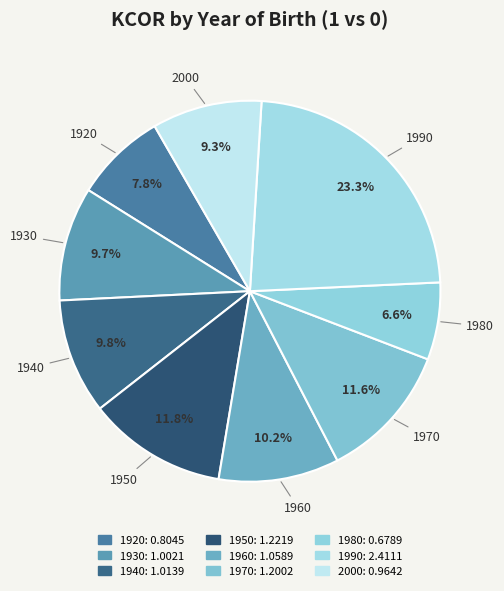

How many segments does this pie chart have?

9